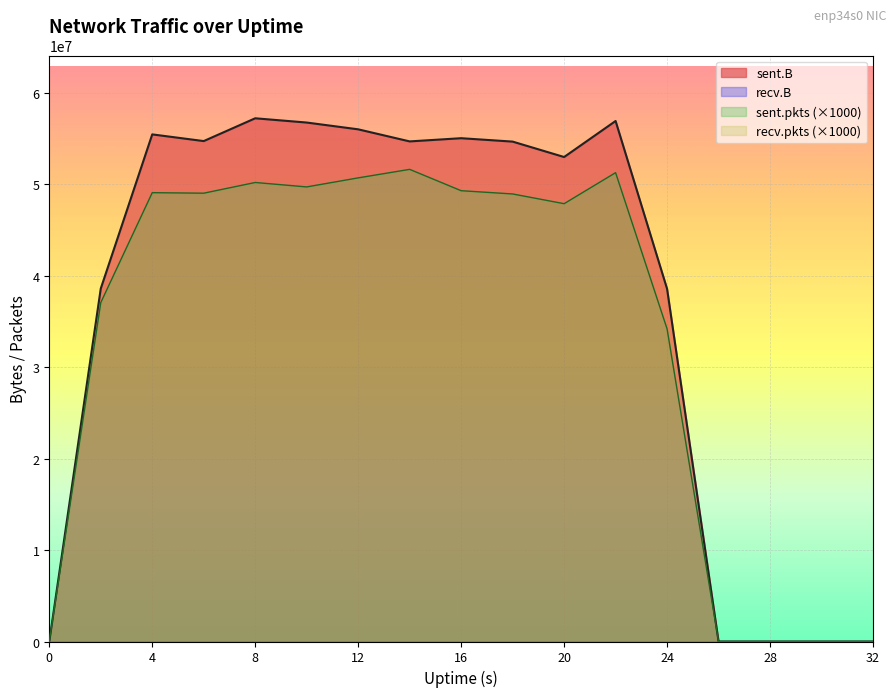

What is the total value across all series at 8?

107380600